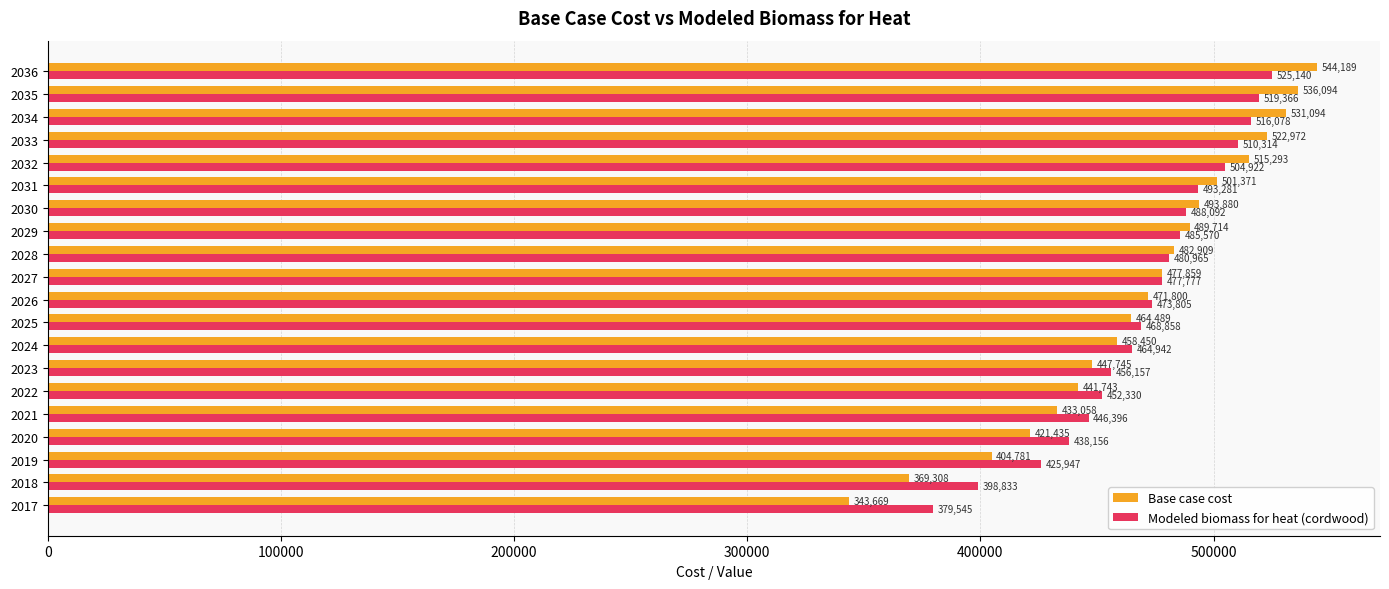

At how many categories does at least one series exceed 396813?

19